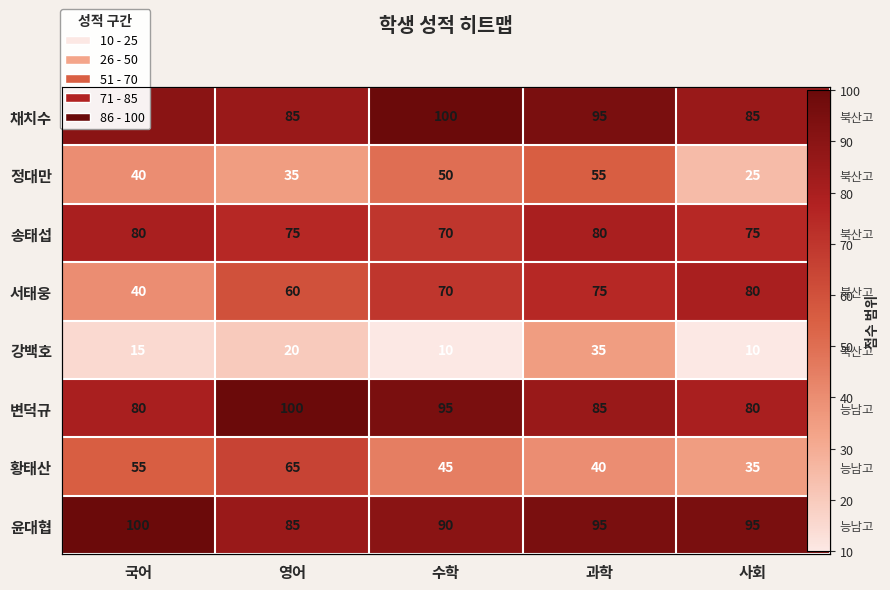

Which category has the lowest value in the 강백호 series?

수학